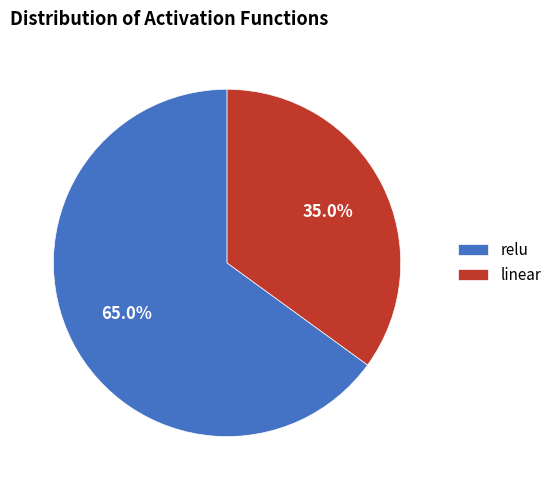

Which has a higher value, linear or relu?

relu